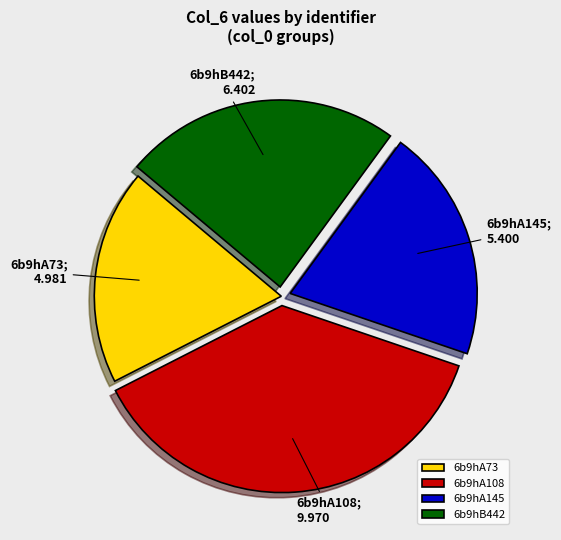

Which has a higher value, 6b9hB442 or 6b9hA73?

6b9hB442